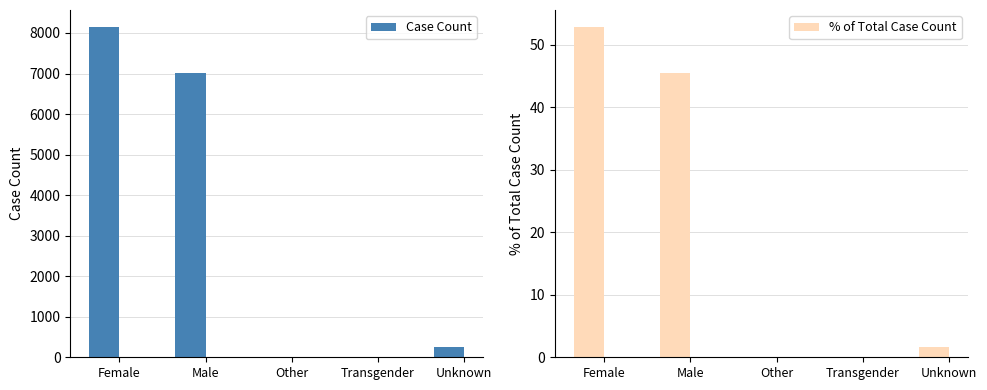

Read the Case Count value at Male.

7007